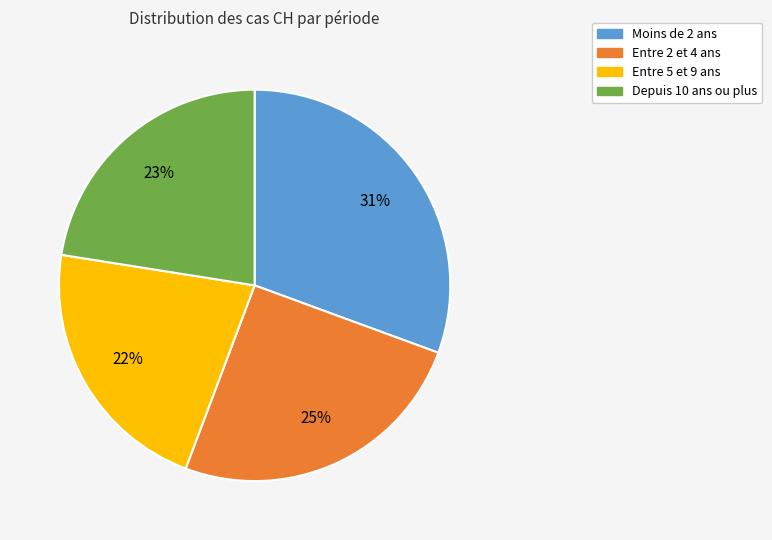

How many slices are in this pie chart?

4